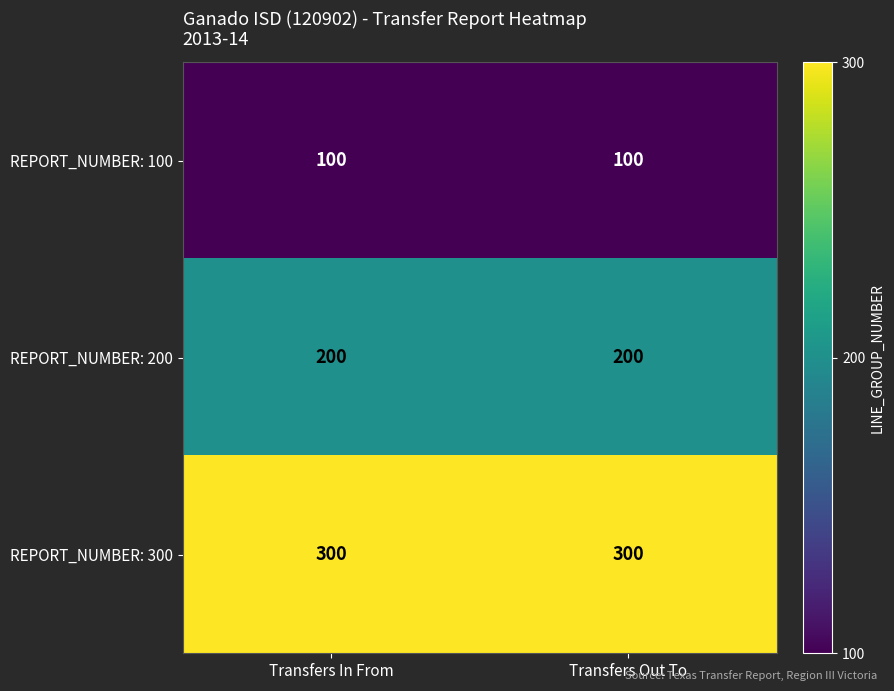

True or false: REPORT_NUMBER: 300 has a value of 300 at Transfers Out To.

True